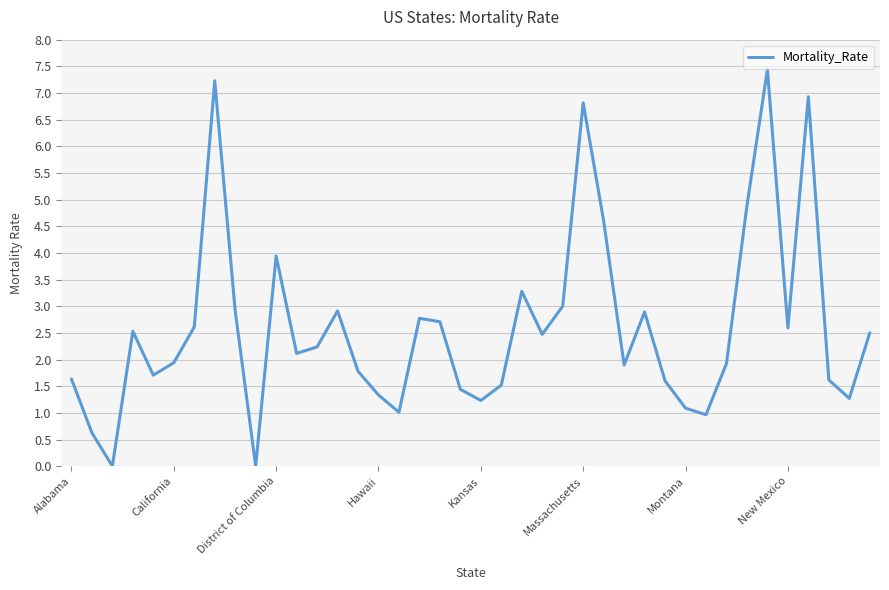

What is the greatest value displayed?

7.4